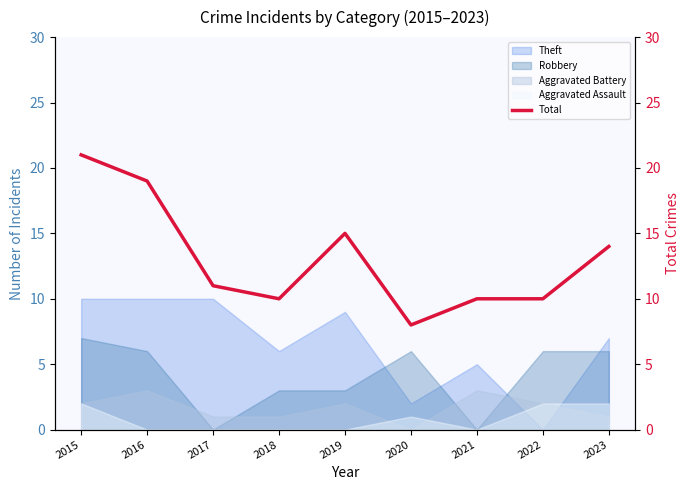

What is the greatest value displayed?

21